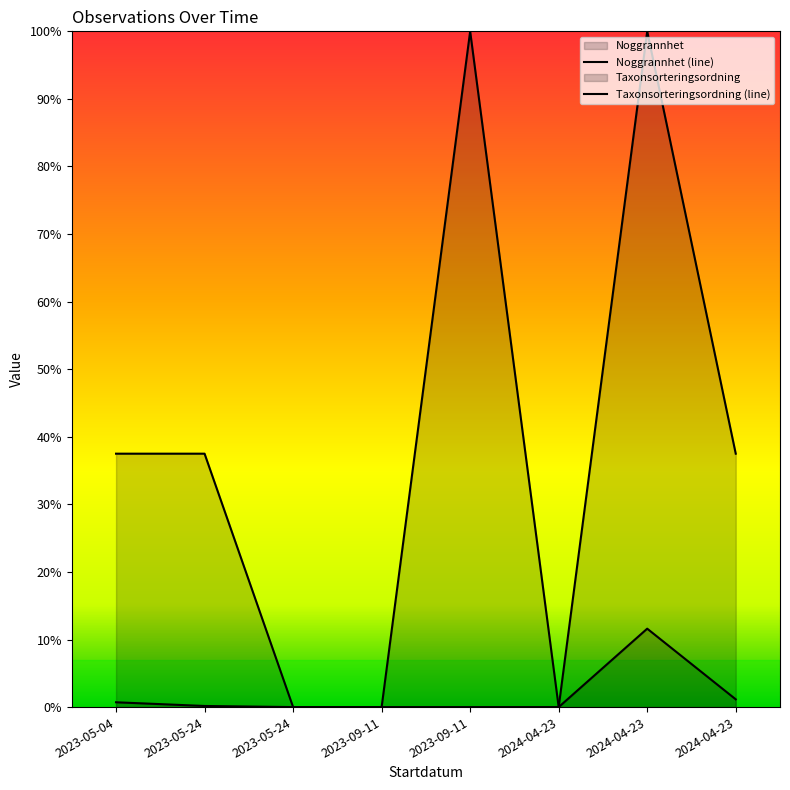

What is the difference between the Taxonsorteringsordning values at 2023-09-11 and 2023-05-24?

1.0